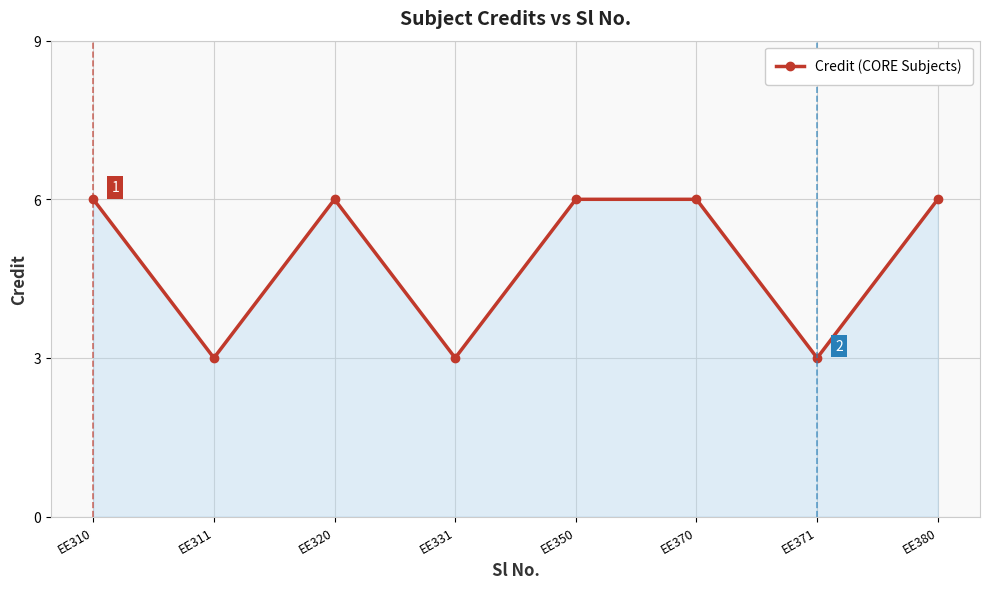

What is the maximum value shown in the chart?

6